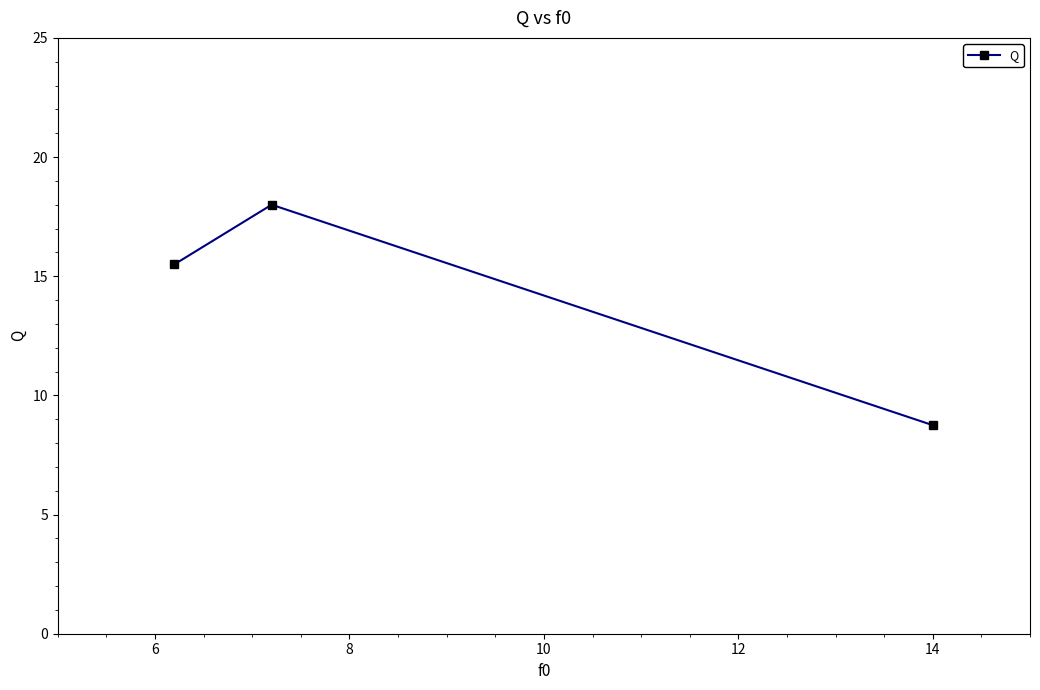

What is the average value?

14.1